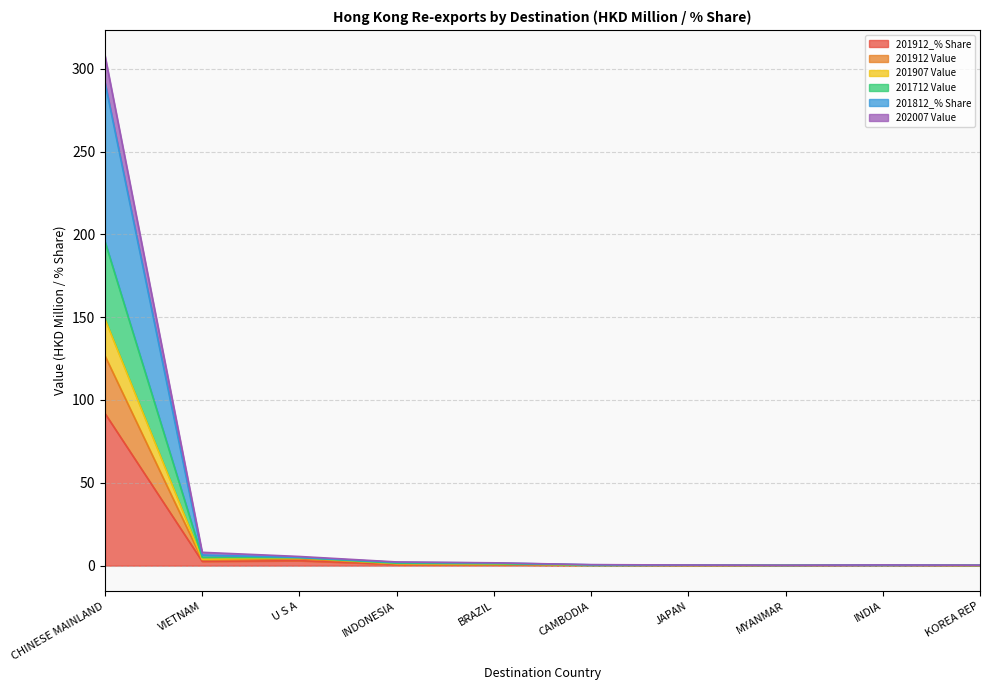

What is the maximum value for 201912_% Share?

91.9